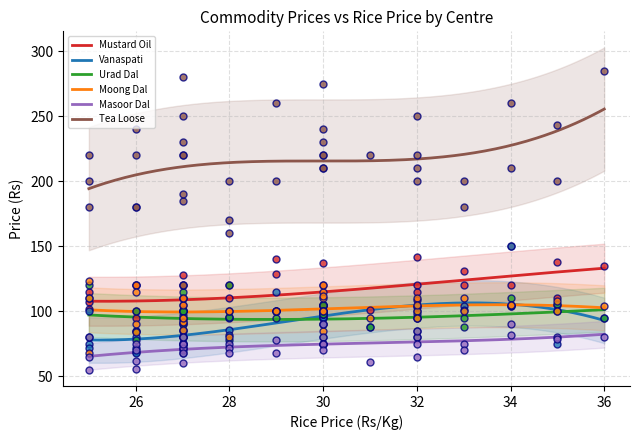

Which series has the largest total across all categories?

Tea Loose